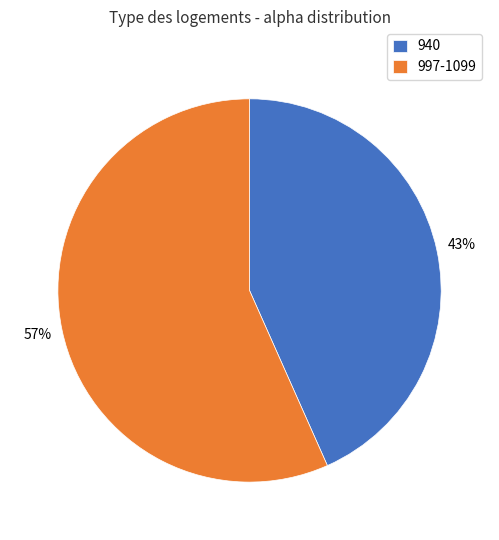

Which slice is the smallest?

940